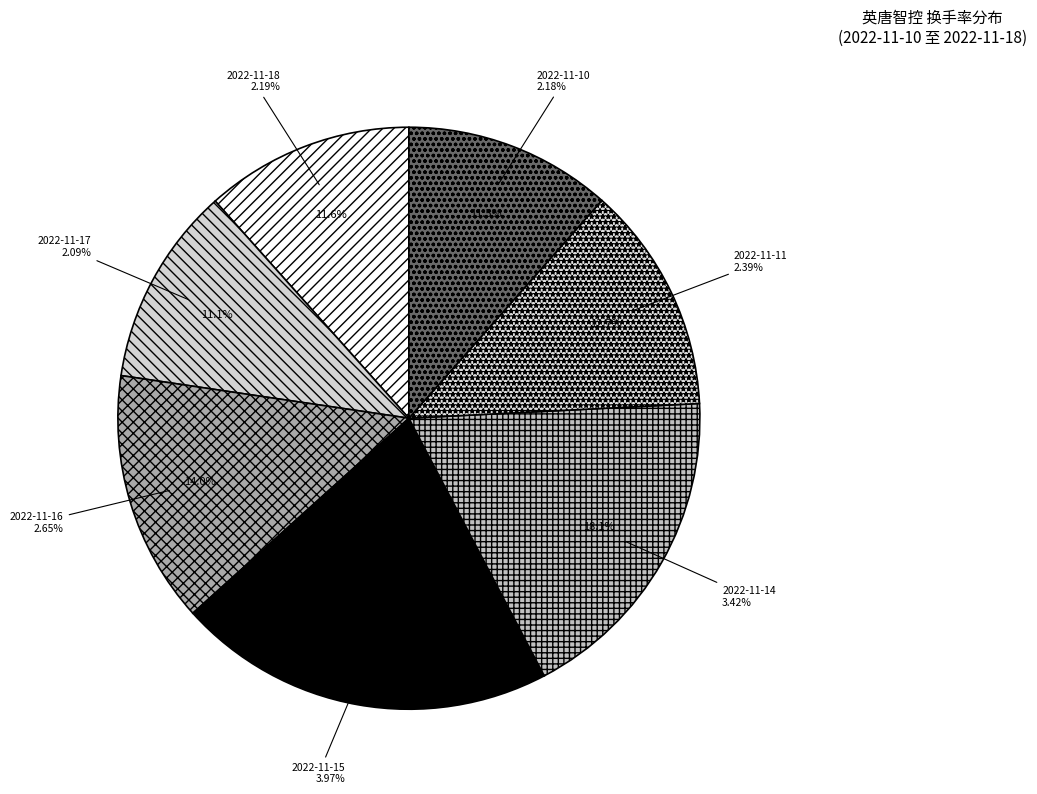

What percentage is the 2022-11-14 slice, to the nearest percent?

18%